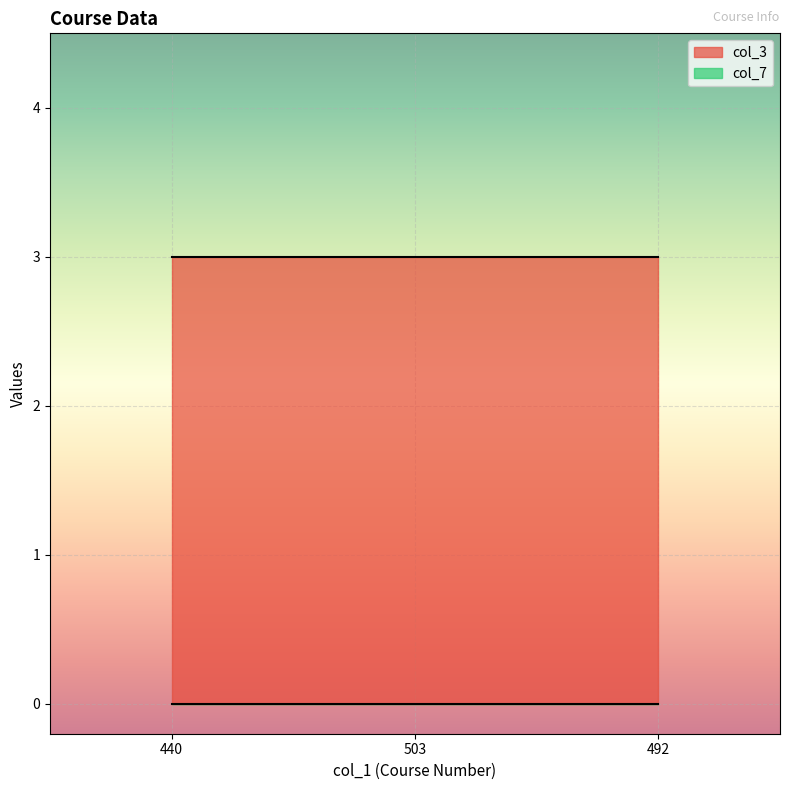

Is it true that col_3 equals 5 at 492?

False